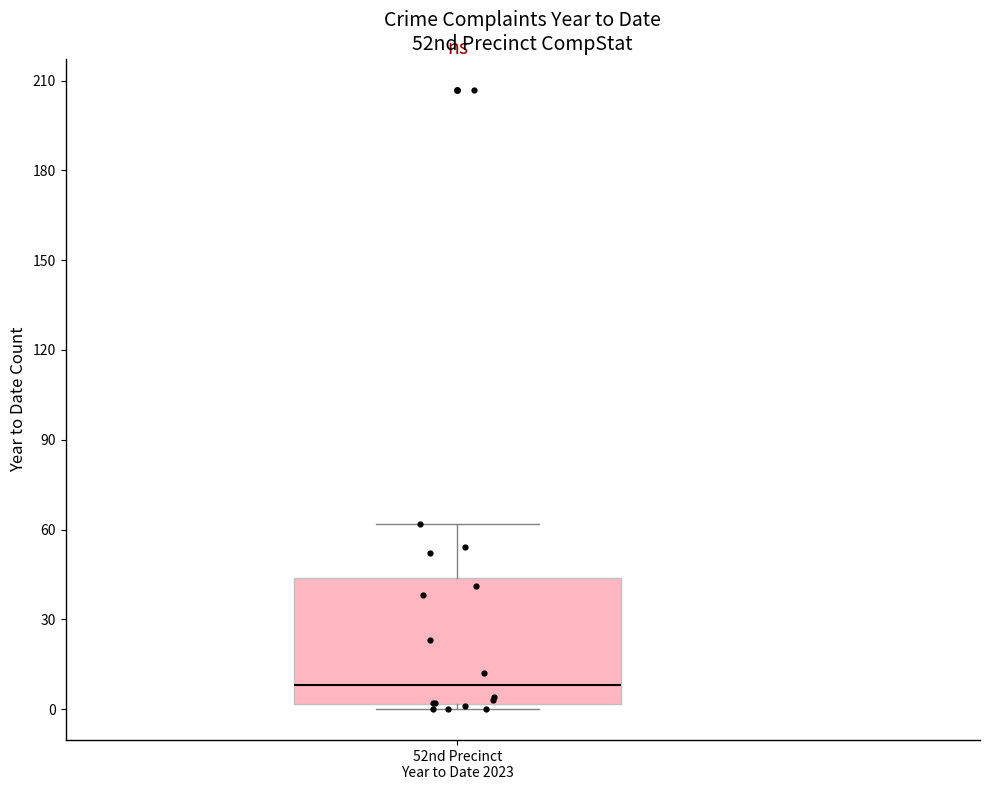

Read this box plot against the y-axis: the position of the median line, the range covered by the box, and the ends of both whiskers. The values are not printed on the chart, so give them approximately, as read against the axis.

median 10, box 0 to 45, whiskers 0 (just below the box's lower edge) to 60